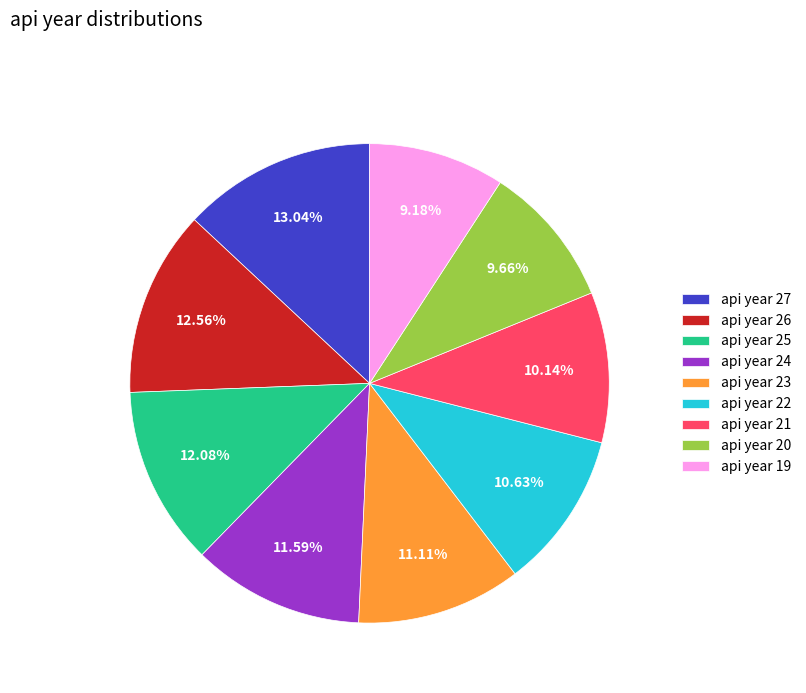

Is the sum of api year 24 and api year 21 greater than half?

No